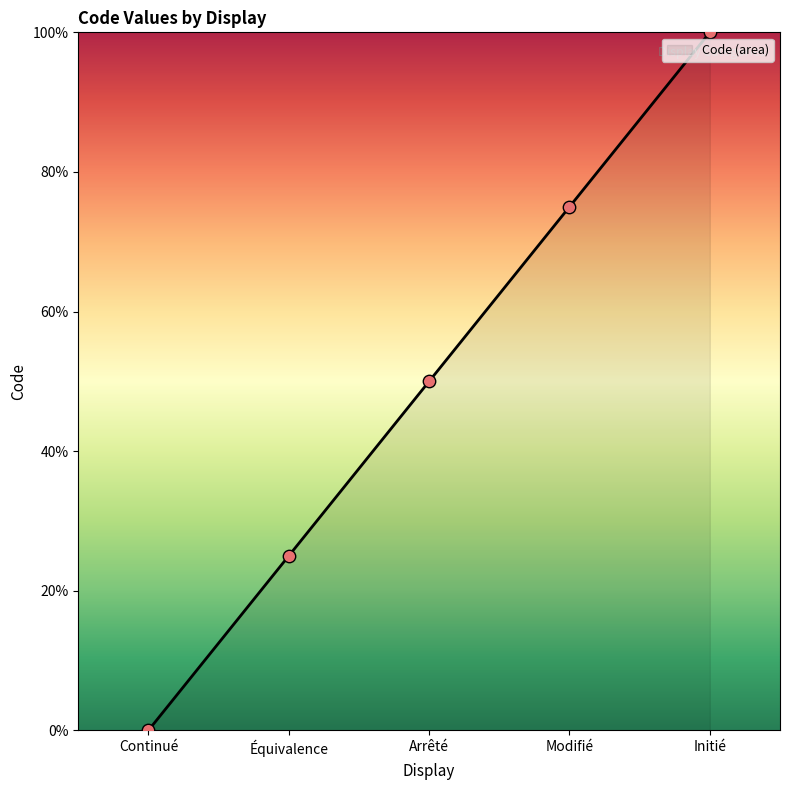

What is the ratio of the value at Équivalence to the value at Modifié?

0.3